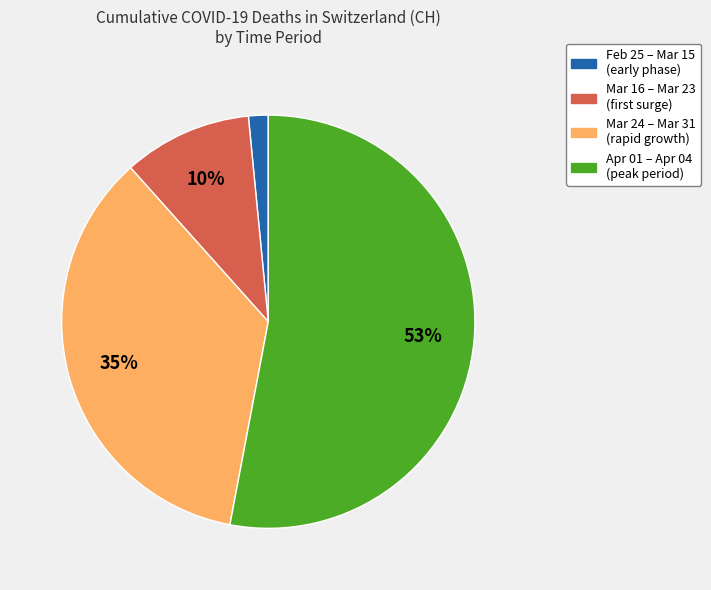

To the nearest percent, what is the average slice percentage?

25%